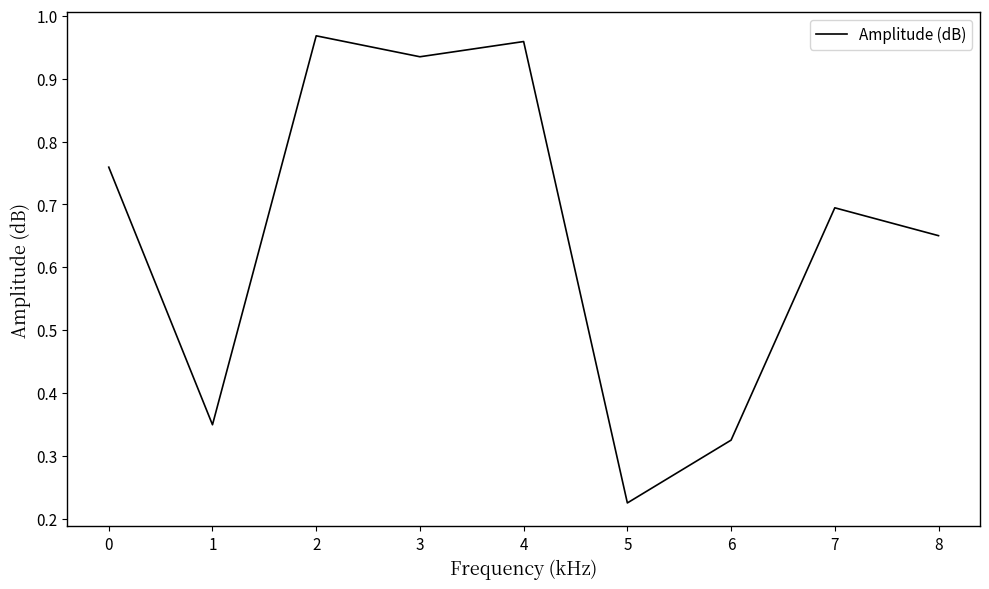

At which label is the value closest to 0?

5